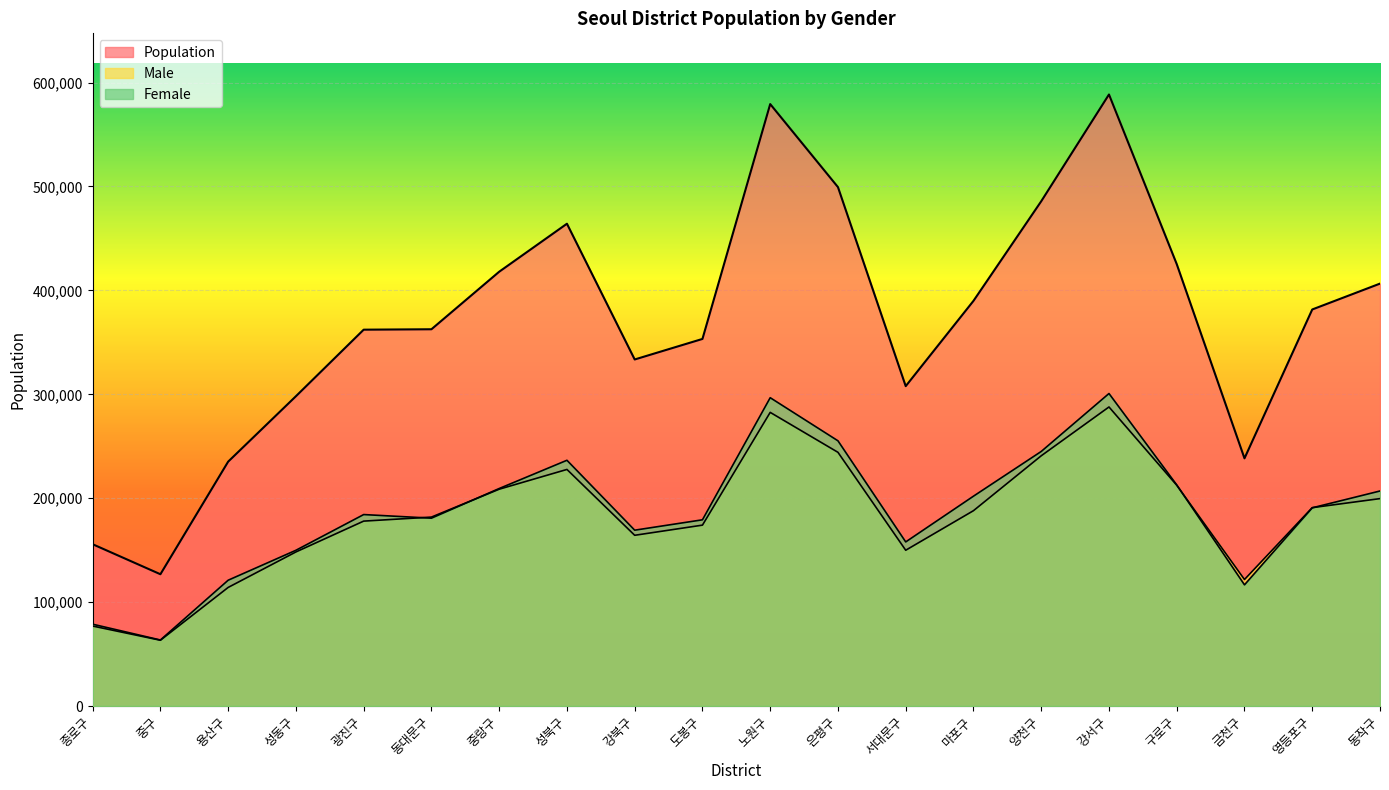

Which category has the highest value across all series?

강서구